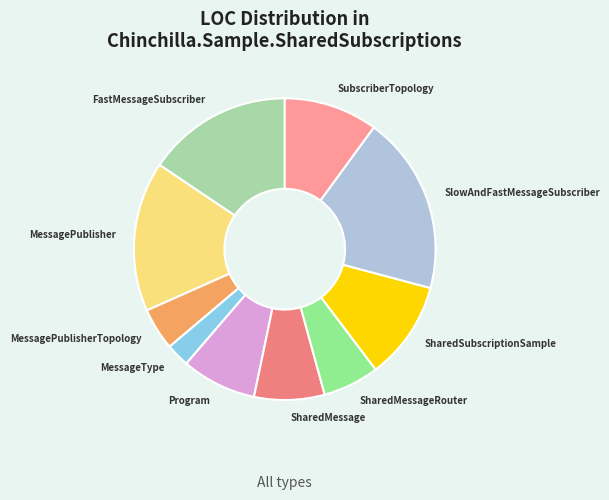

The SharedMessageRouter slice represents 6% of the pie. True or false?

True